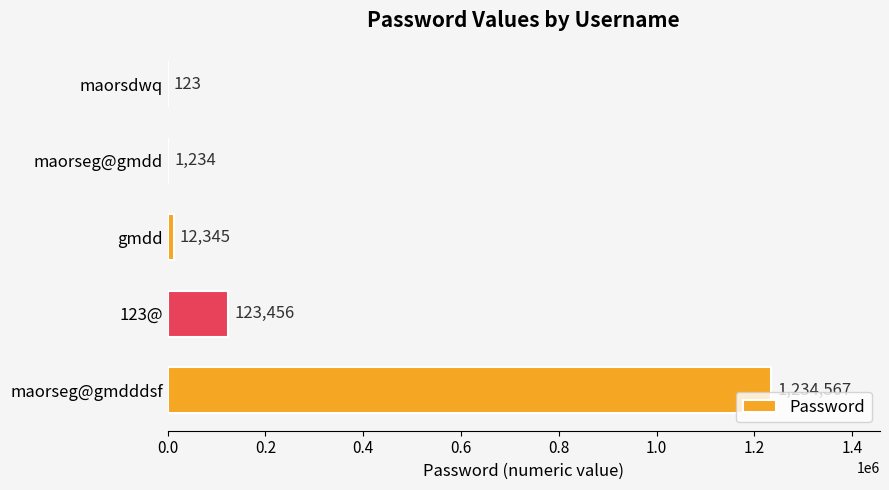

What is the approximate value at 123@, to the nearest 50?

123450